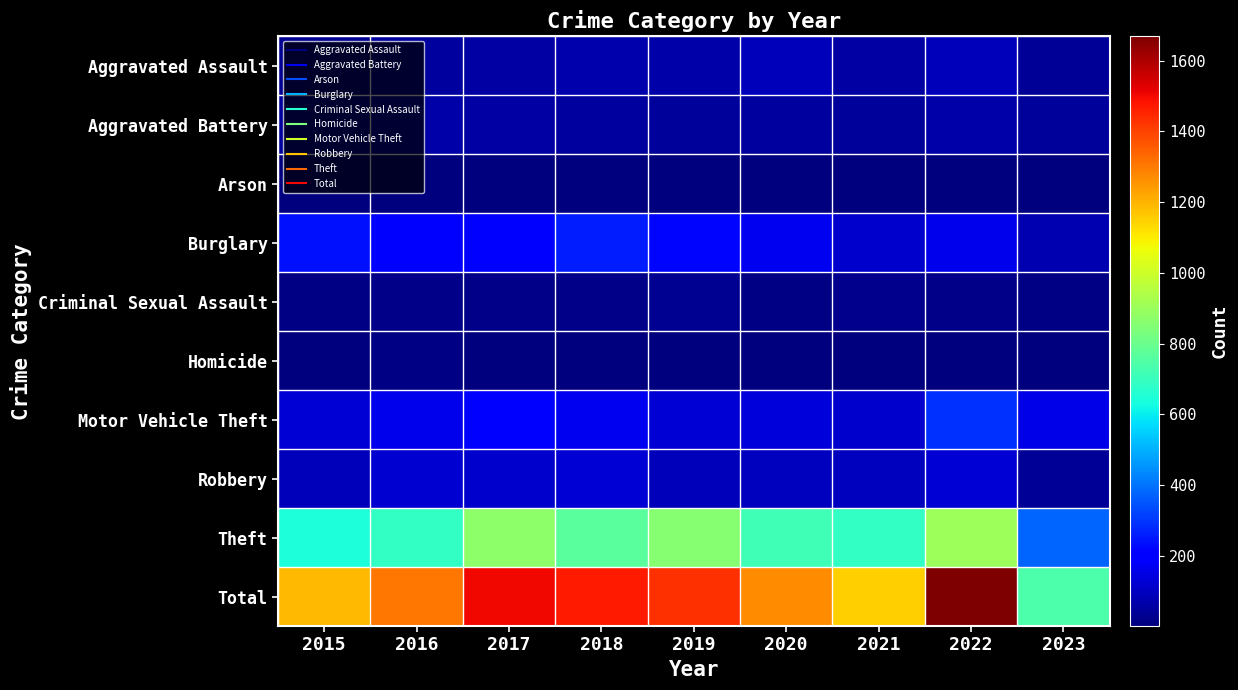

List the series in order of their peak value, highest first.

Total, Theft, Motor Vehicle Theft, Burglary, Robbery, Aggravated Assault, Aggravated Battery, Criminal Sexual Assault, Homicide, Arson